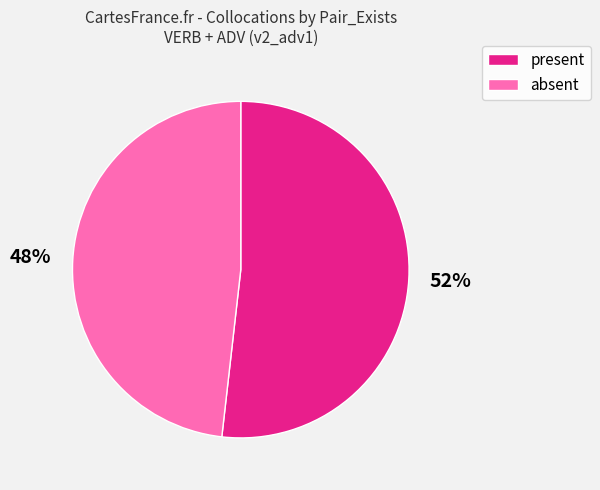

How many segments does this pie chart have?

2